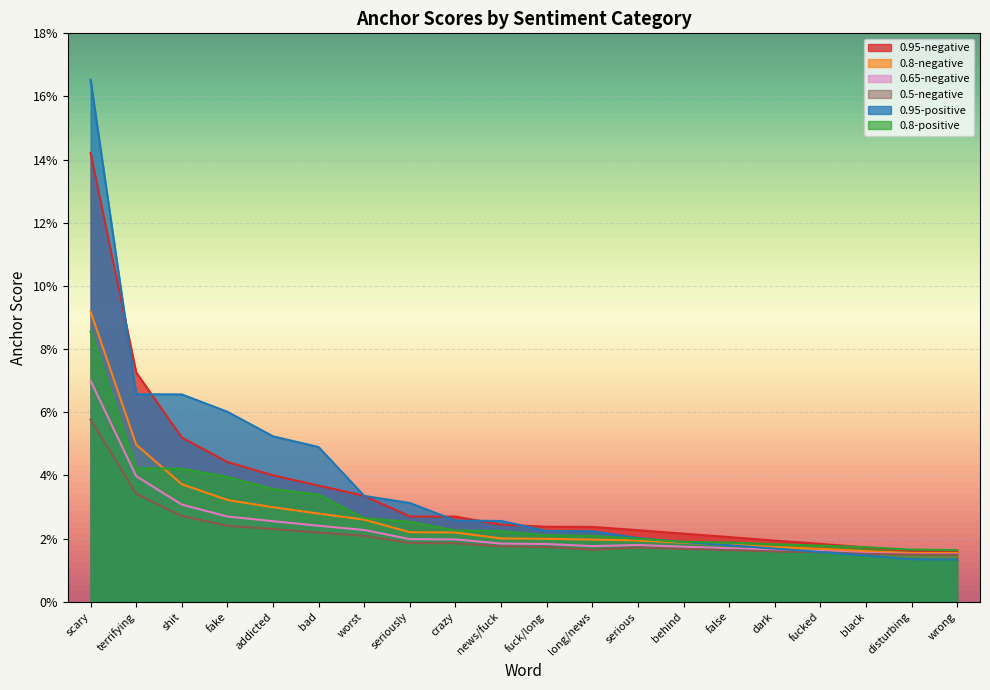

Reading left to right, transcribe all the data shown in this chart.

0.95-negative: scary=0.1	terrifying=0.1	shit=0.1	fake=0.0	addicted=0.0	bad=0.0	worst=0.0	seriously=0.0	crazy=0.0	news/fuck=0.0	fuck/long=0.0	long/news=0.0	serious=0.0	behind=0.0	false=0.0	dark=0.0	fucked=0.0	black=0.0	disturbing=0.0	wrong=0.0
0.8-negative: scary=0.1	terrifying=0.0	shit=0.0	fake=0.0	addicted=0.0	bad=0.0	worst=0.0	seriously=0.0	crazy=0.0	news/fuck=0.0	fuck/long=0.0	long/news=0.0	serious=0.0	behind=0.0	false=0.0	dark=0.0	fucked=0.0	black=0.0	disturbing=0.0	wrong=0.0
0.65-negative: scary=0.1	terrifying=0.0	shit=0.0	fake=0.0	addicted=0.0	bad=0.0	worst=0.0	seriously=0.0	crazy=0.0	news/fuck=0.0	fuck/long=0.0	long/news=0.0	serious=0.0	behind=0.0	false=0.0	dark=0.0	fucked=0.0	black=0.0	disturbing=0.0	wrong=0.0
0.5-negative: scary=0.1	terrifying=0.0	shit=0.0	fake=0.0	addicted=0.0	bad=0.0	worst=0.0	seriously=0.0	crazy=0.0	news/fuck=0.0	fuck/long=0.0	long/news=0.0	serious=0.0	behind=0.0	false=0.0	dark=0.0	fucked=0.0	black=0.0	disturbing=0.0	wrong=0.0
0.95-positive: scary=0.2	terrifying=0.1	shit=0.1	fake=0.1	addicted=0.1	bad=0.0	worst=0.0	seriously=0.0	crazy=0.0	news/fuck=0.0	fuck/long=0.0	long/news=0.0	serious=0.0	behind=0.0	false=0.0	dark=0.0	fucked=0.0	black=0.0	disturbing=0.0	wrong=0.0
0.8-positive: scary=0.1	terrifying=0.0	shit=0.0	fake=0.0	addicted=0.0	bad=0.0	worst=0.0	seriously=0.0	crazy=0.0	news/fuck=0.0	fuck/long=0.0	long/news=0.0	serious=0.0	behind=0.0	false=0.0	dark=0.0	fucked=0.0	black=0.0	disturbing=0.0	wrong=0.0